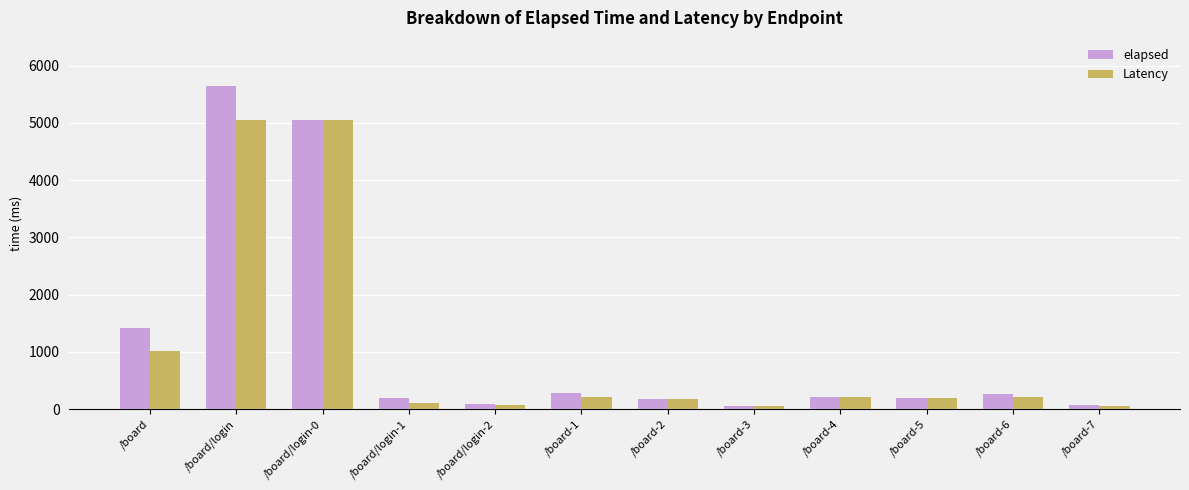

What is the label of the 10th bar from the right?

/board/login-0